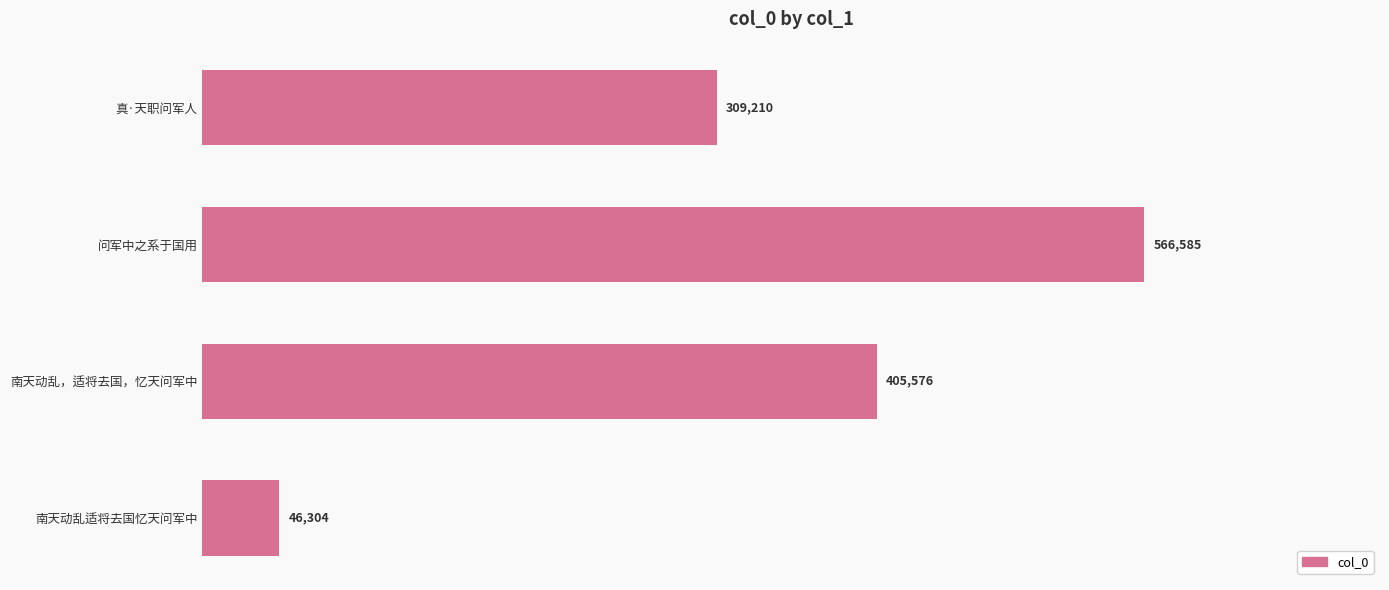

Where is the data nearest to the value 306444?

真·天职问军人